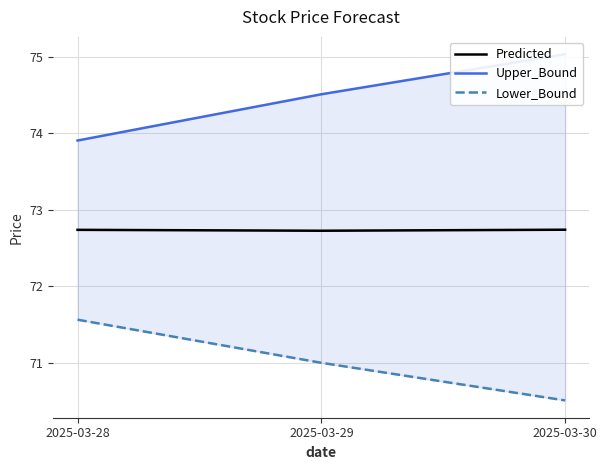

Rank the series at 2025-03-29 from highest to lowest value.

Upper_Bound, Predicted, Lower_Bound